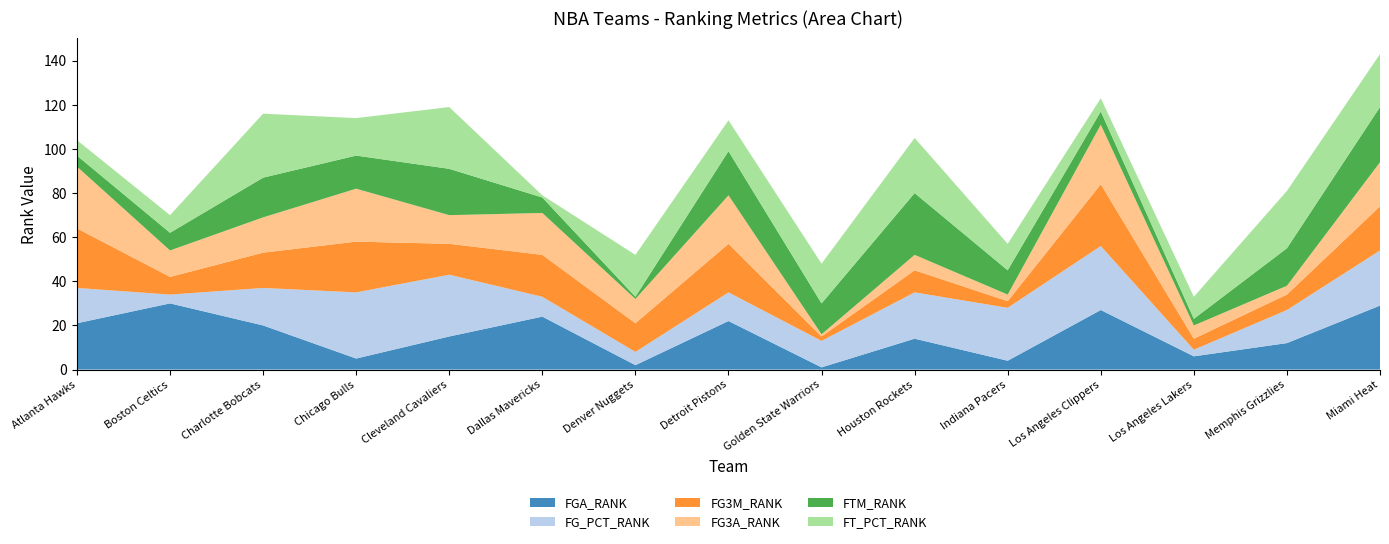

Reading right to left, extract all data points from this chart.

FGA_RANK: Miami Heat=29	Memphis Grizzlies=12	Los Angeles Lakers=6	Los Angeles Clippers=27	Indiana Pacers=4	Houston Rockets=14	Golden State Warriors=1	Detroit Pistons=22	Denver Nuggets=2	Dallas Mavericks=24	Cleveland Cavaliers=15	Chicago Bulls=5	Charlotte Bobcats=20	Boston Celtics=30	Atlanta Hawks=21
FG_PCT_RANK: Miami Heat=25	Memphis Grizzlies=15	Los Angeles Lakers=3	Los Angeles Clippers=29	Indiana Pacers=24	Houston Rockets=21	Golden State Warriors=12	Detroit Pistons=13	Denver Nuggets=6	Dallas Mavericks=9	Cleveland Cavaliers=28	Chicago Bulls=30	Charlotte Bobcats=17	Boston Celtics=4	Atlanta Hawks=16
FG3M_RANK: Miami Heat=20	Memphis Grizzlies=7	Los Angeles Lakers=5	Los Angeles Clippers=28	Indiana Pacers=3	Houston Rockets=10	Golden State Warriors=2	Detroit Pistons=22	Denver Nuggets=13	Dallas Mavericks=19	Cleveland Cavaliers=14	Chicago Bulls=23	Charlotte Bobcats=16	Boston Celtics=8	Atlanta Hawks=27
FG3A_RANK: Miami Heat=20	Memphis Grizzlies=4	Los Angeles Lakers=6	Los Angeles Clippers=27	Indiana Pacers=3	Houston Rockets=7	Golden State Warriors=1	Detroit Pistons=22	Denver Nuggets=11	Dallas Mavericks=19	Cleveland Cavaliers=13	Chicago Bulls=24	Charlotte Bobcats=16	Boston Celtics=12	Atlanta Hawks=28
FTM_RANK: Miami Heat=25	Memphis Grizzlies=17	Los Angeles Lakers=3	Los Angeles Clippers=6	Indiana Pacers=11	Houston Rockets=28	Golden State Warriors=14	Detroit Pistons=20	Denver Nuggets=1	Dallas Mavericks=7	Cleveland Cavaliers=21	Chicago Bulls=15	Charlotte Bobcats=18	Boston Celtics=8	Atlanta Hawks=5
FT_PCT_RANK: Miami Heat=24	Memphis Grizzlies=26	Los Angeles Lakers=10	Los Angeles Clippers=6	Indiana Pacers=12	Houston Rockets=25	Golden State Warriors=18	Detroit Pistons=14	Denver Nuggets=19	Dallas Mavericks=1	Cleveland Cavaliers=28	Chicago Bulls=17	Charlotte Bobcats=29	Boston Celtics=8	Atlanta Hawks=7